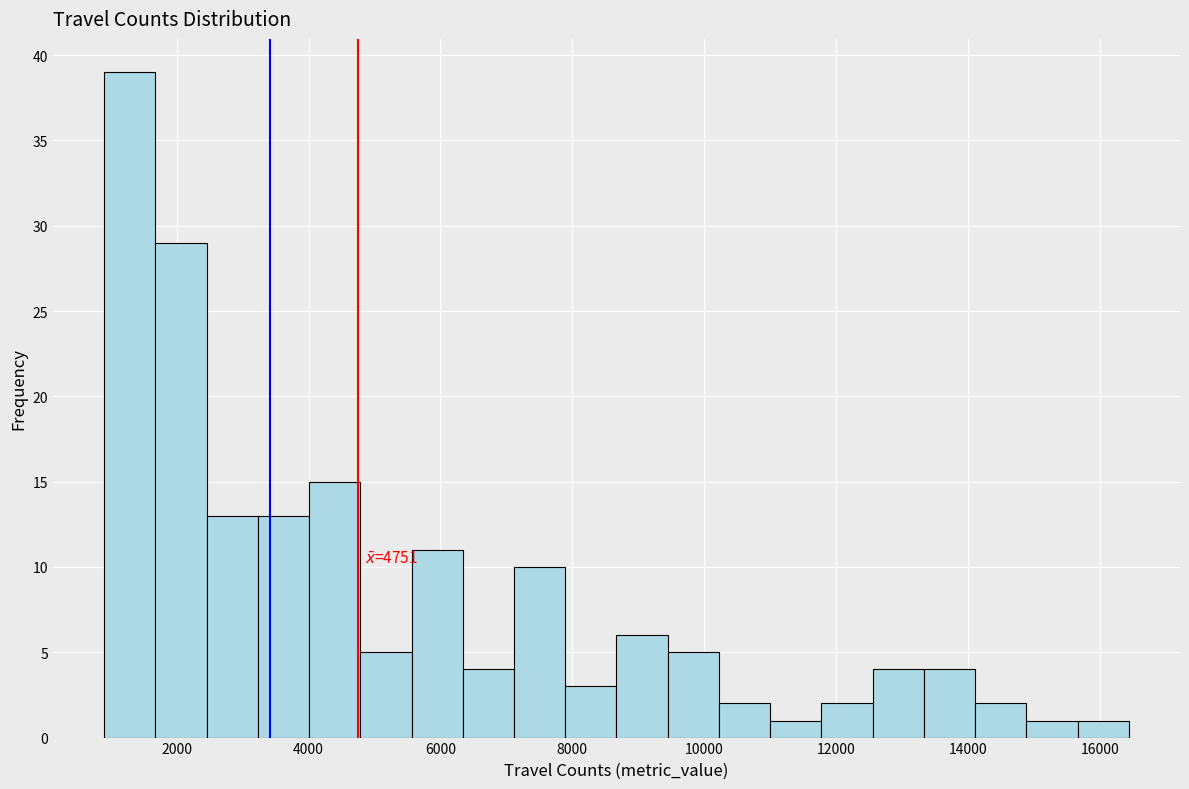

Around what value on the x-axis is the tallest bar? Give the approximate position of its centre, as read against the axis.

1200